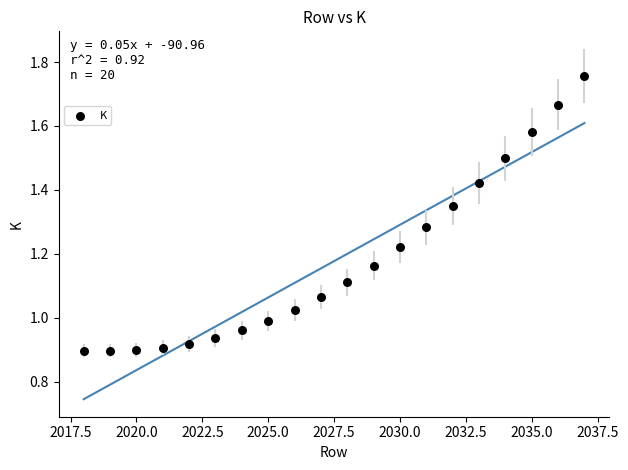

What is the range of X values (max minus min)?

19.0